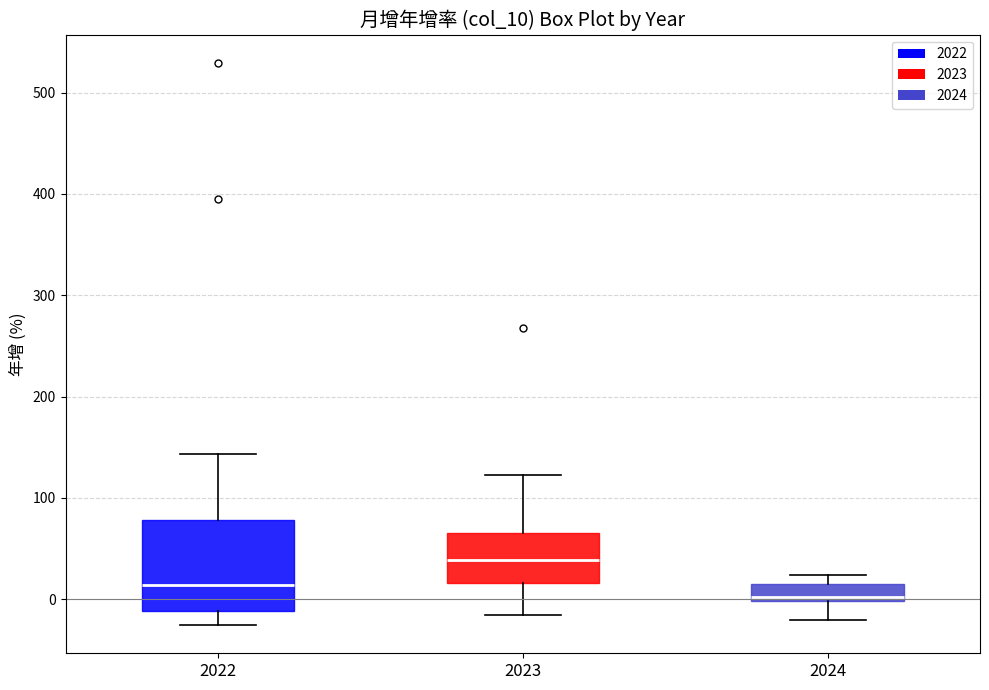

Which box is the tallest, from its lower edge to its upper edge?

2022